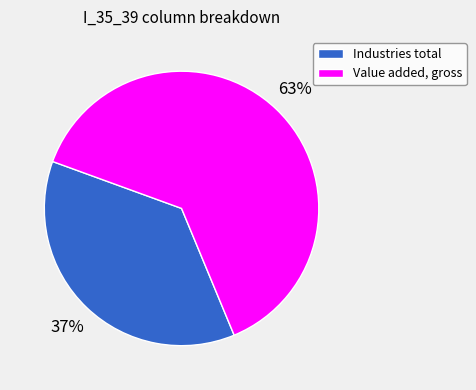

True or false: Industries total accounts for 43% of the total.

False